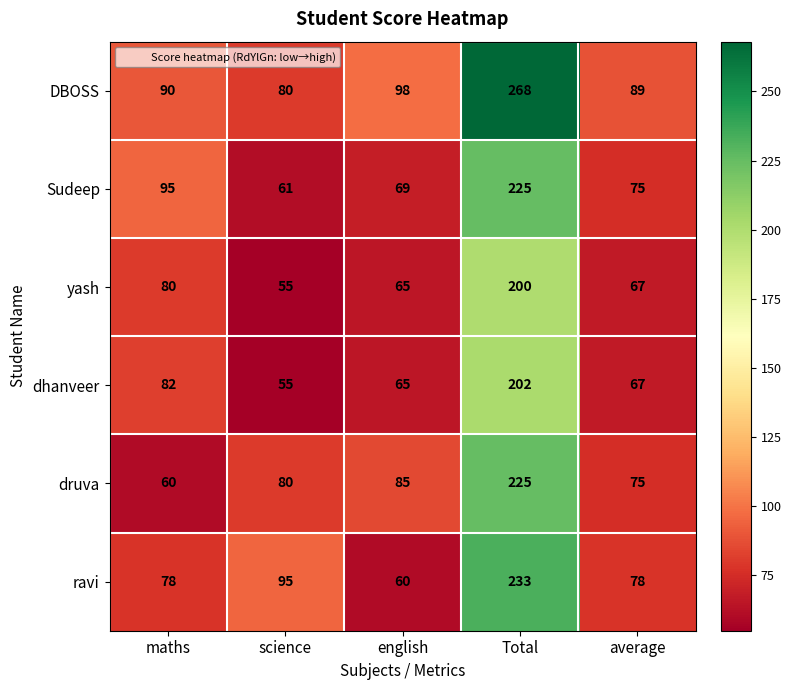

Reading right to left, transcribe all the data shown in this chart.

DBOSS: 89	268	98	80	90
Sudeep: 75	225	69	61	95
yash: 67	200	65	55	80
dhanveer: 67	202	65	55	82
druva: 75	225	85	80	60
ravi: 78	233	60	95	78